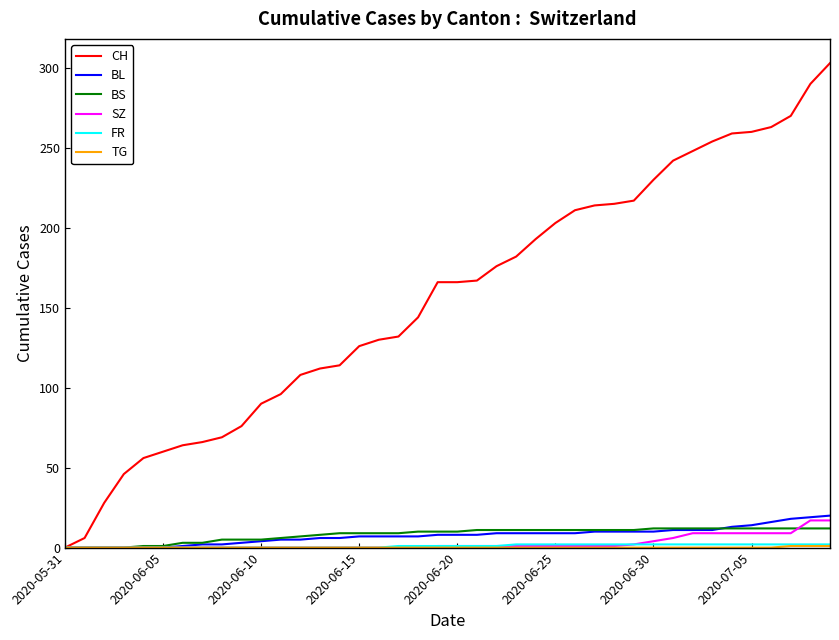

Which series has the largest total across all categories?

CH